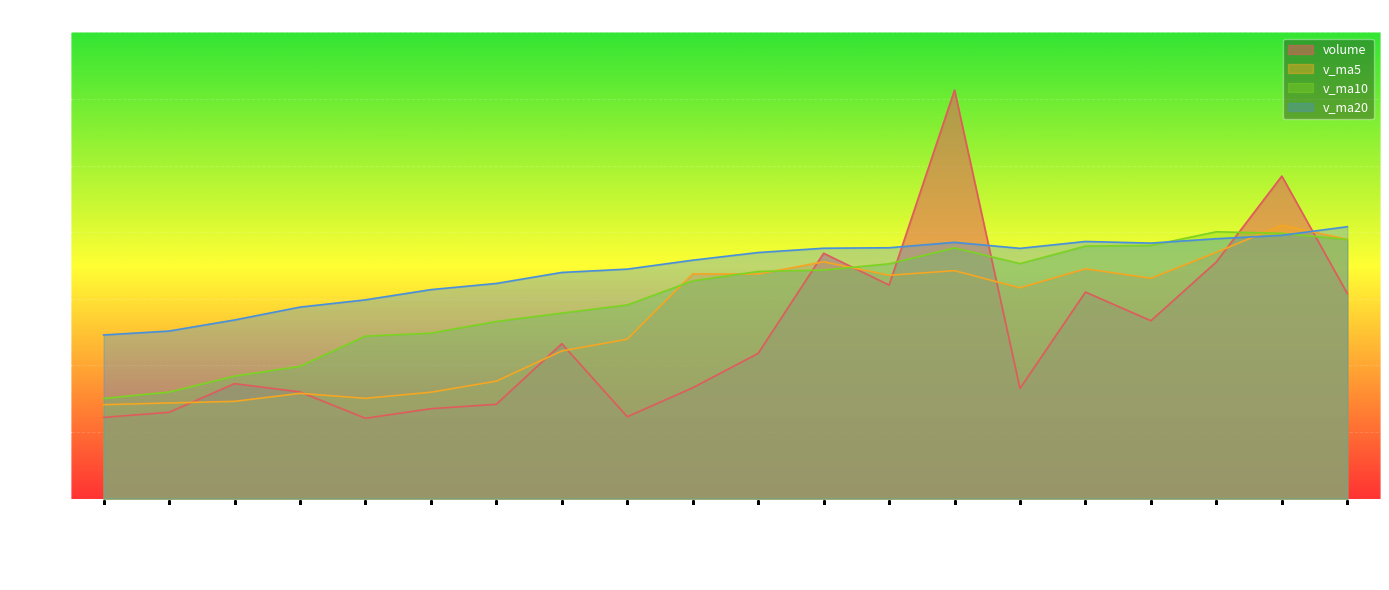

What is the average value of the volume series?

24564.6